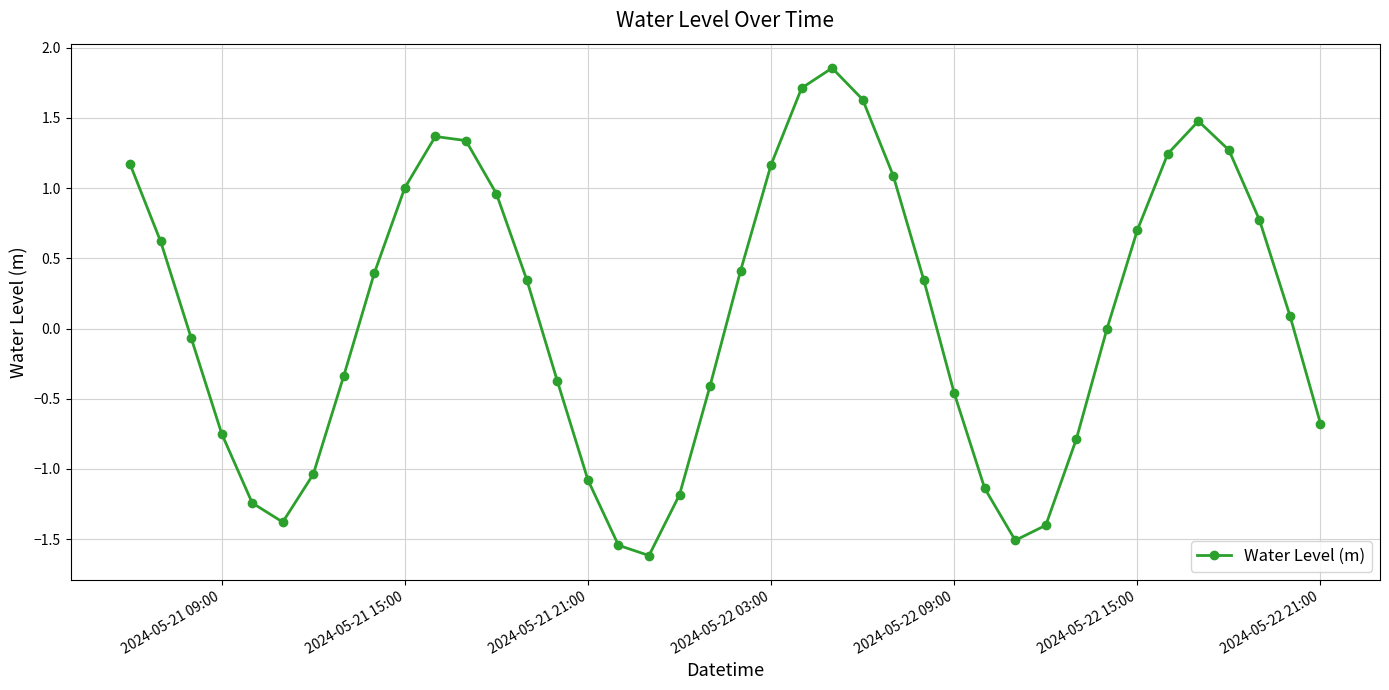

What is the value of the 38th point from the left?

0.8